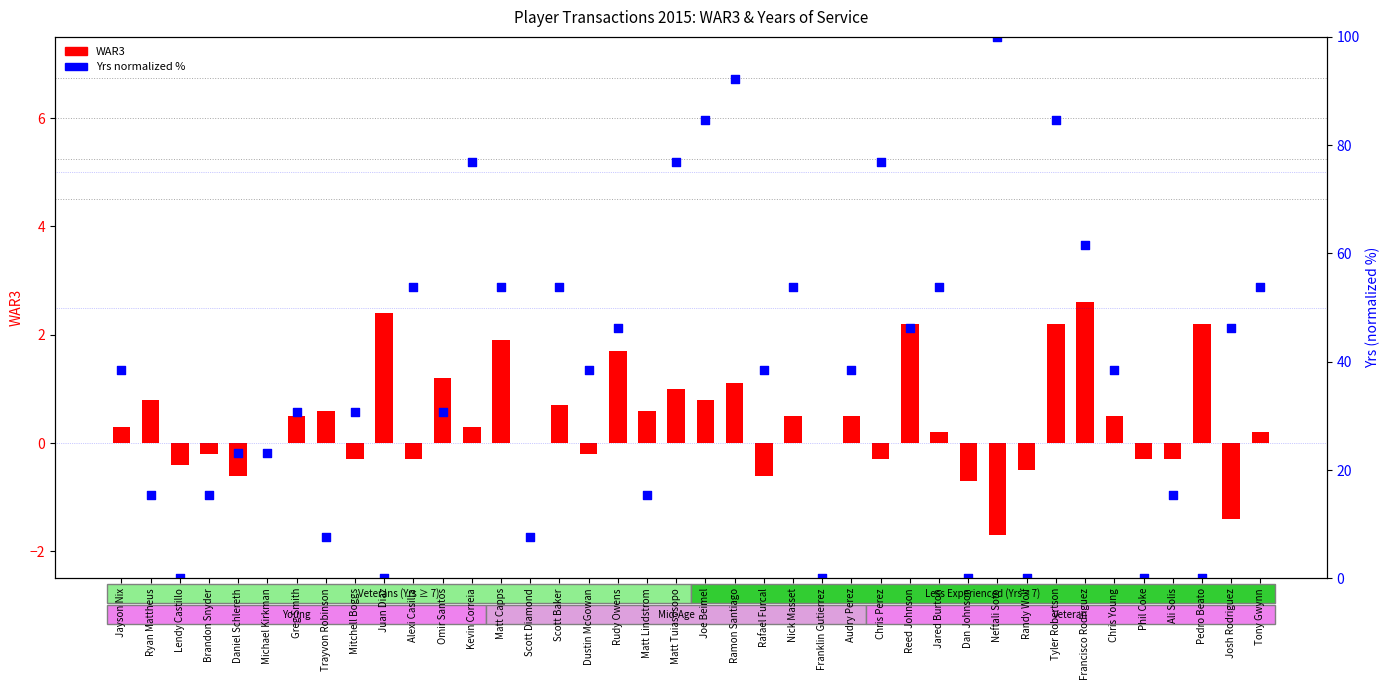

Is the value of Yrs (normalized %) at Matt Capps greater than the value of WAR3 at Ryan Mattheus?

Yes